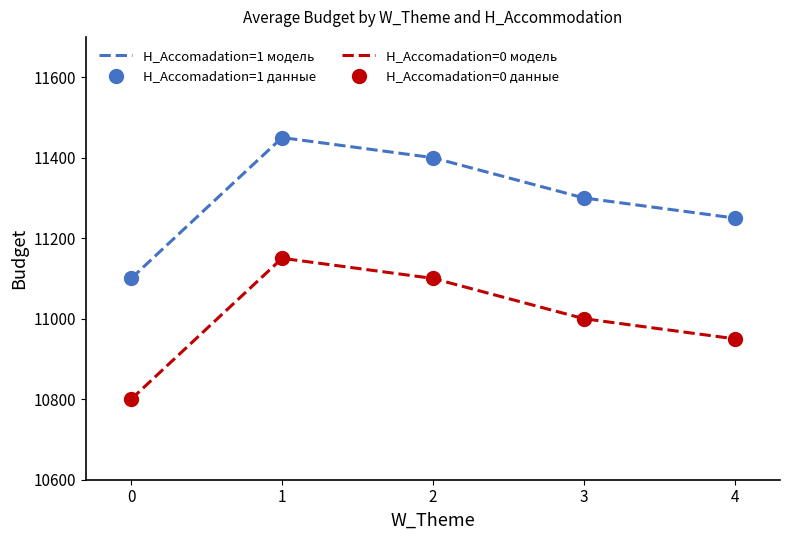

True or false: H_Accomadation=0 модель has a value of 6410 at 0.

False